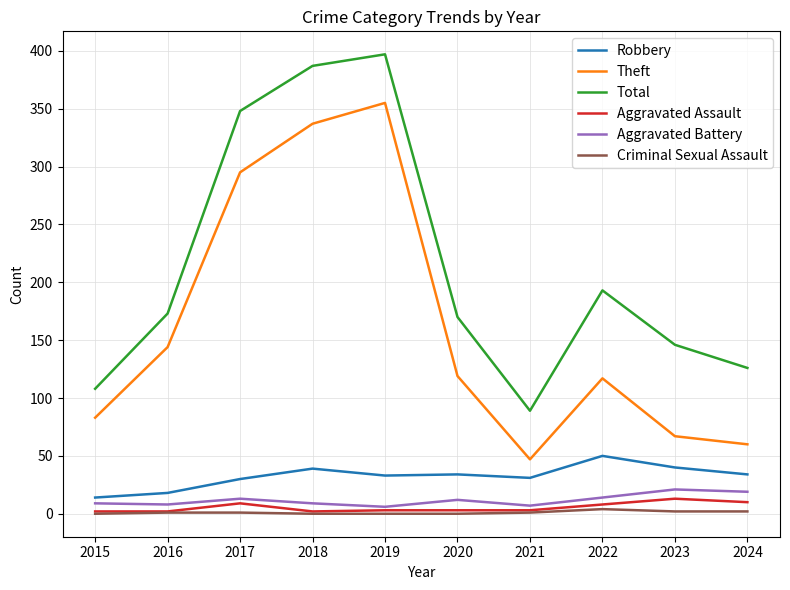

At how many categories does at least one series exceed 206?

3